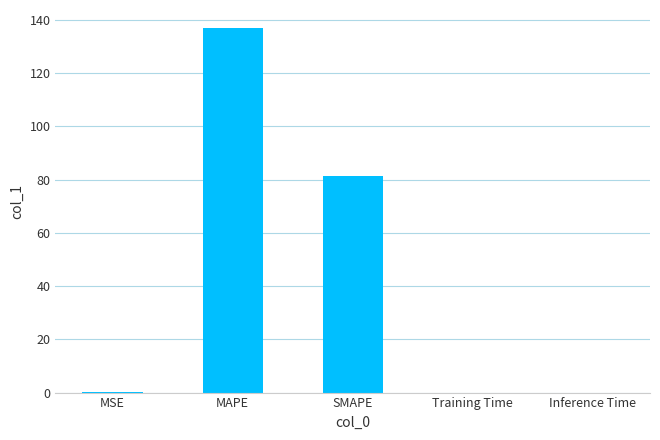

What is the change in value from MAPE to SMAPE?

-55.6